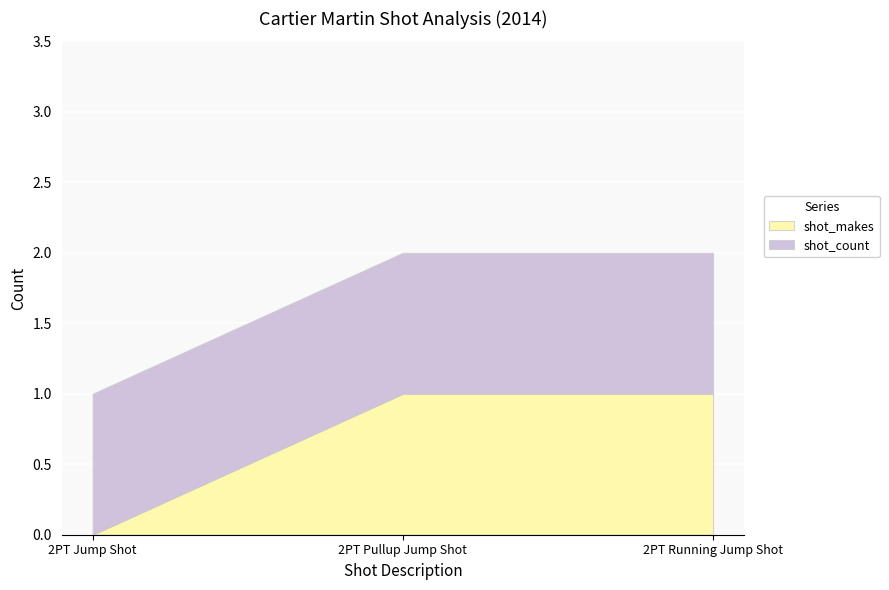

Which series has the largest total across all categories?

shot_count